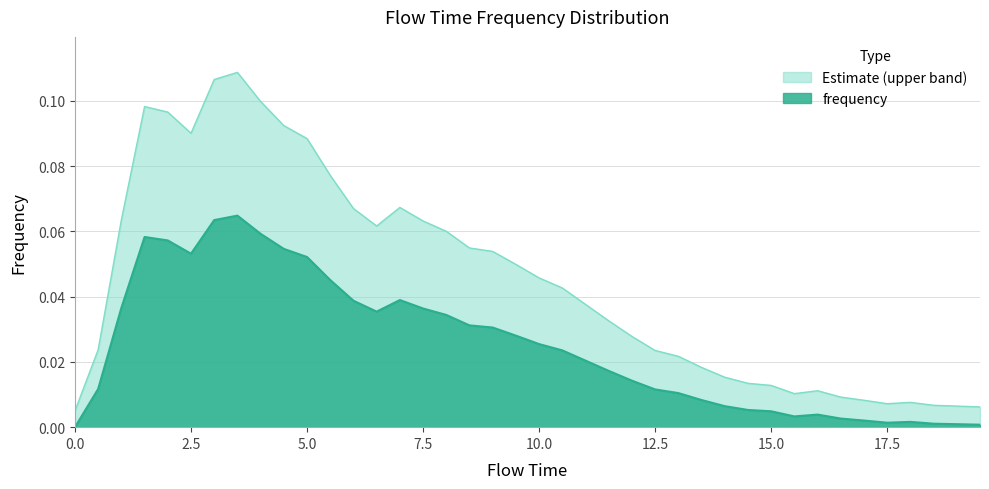

Reading right to left, list all the values displayed in this chart.

0.0	0.0	0.0	0.0	0.0	0.0	0.0	0.0	0.0	0.0	0.0	0.0	0.0	0.0	0.0	0.0	0.0	0.0	0.0	0.0	0.0	0.0	0.0	0.0	0.0	0.0	0.0	0.0	0.0	0.1	0.1	0.1	0.1	0.1	0.1	0.1	0.1	0.0	0.0	0.0